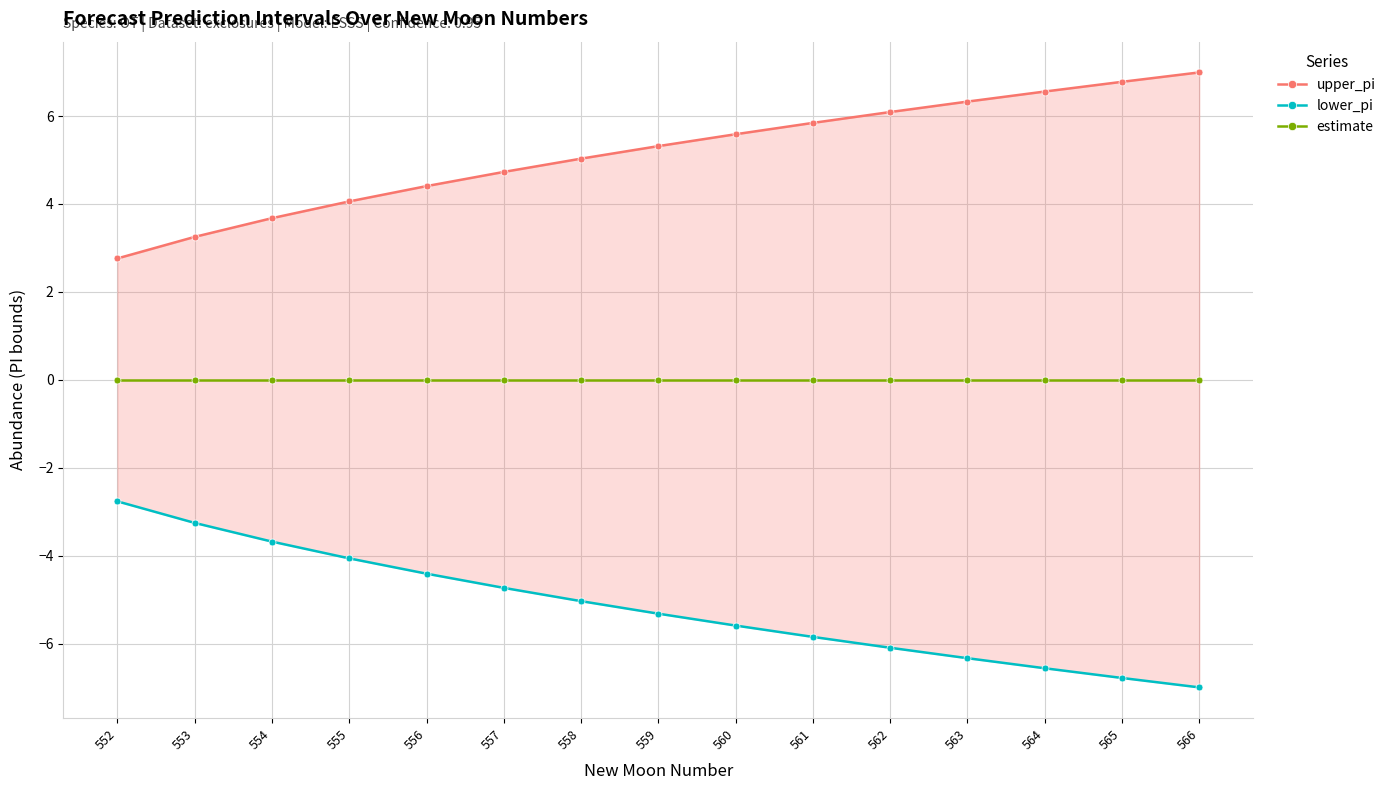

True or false: upper_pi and estimate cross at least once.

False